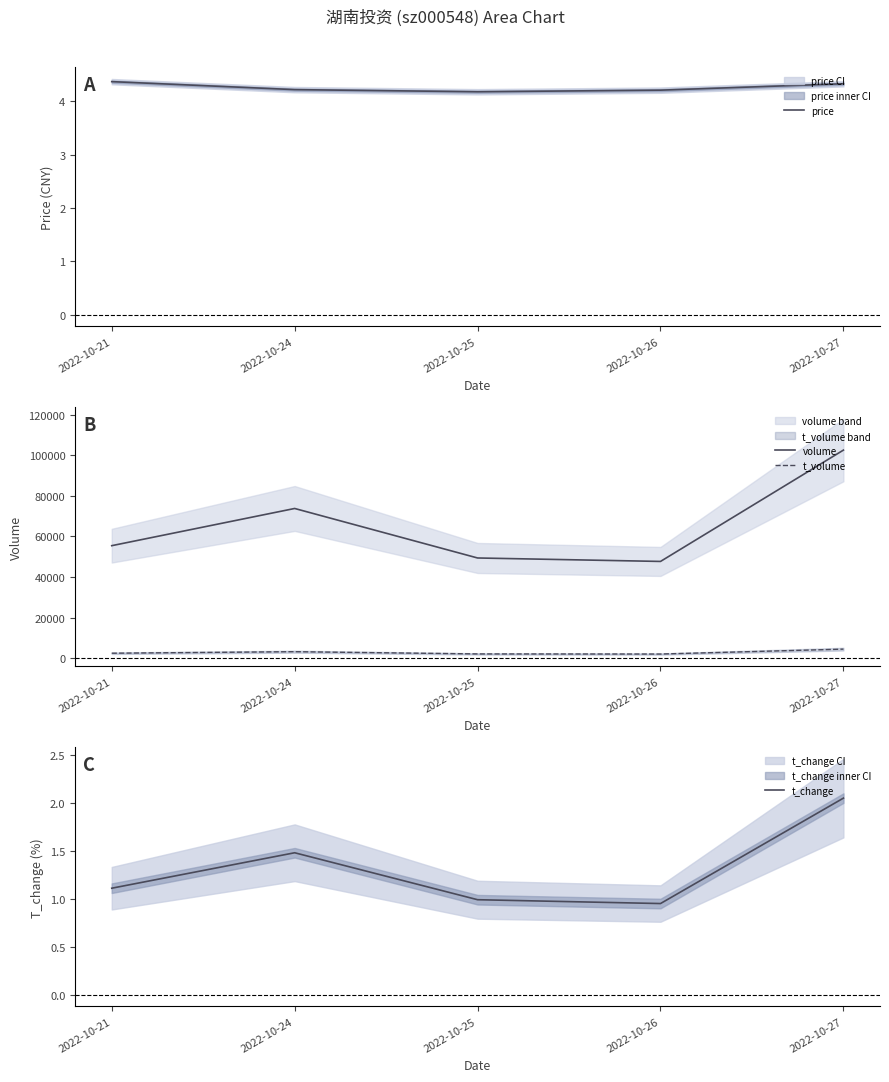

At how many categories does at least one series exceed 54693?

3